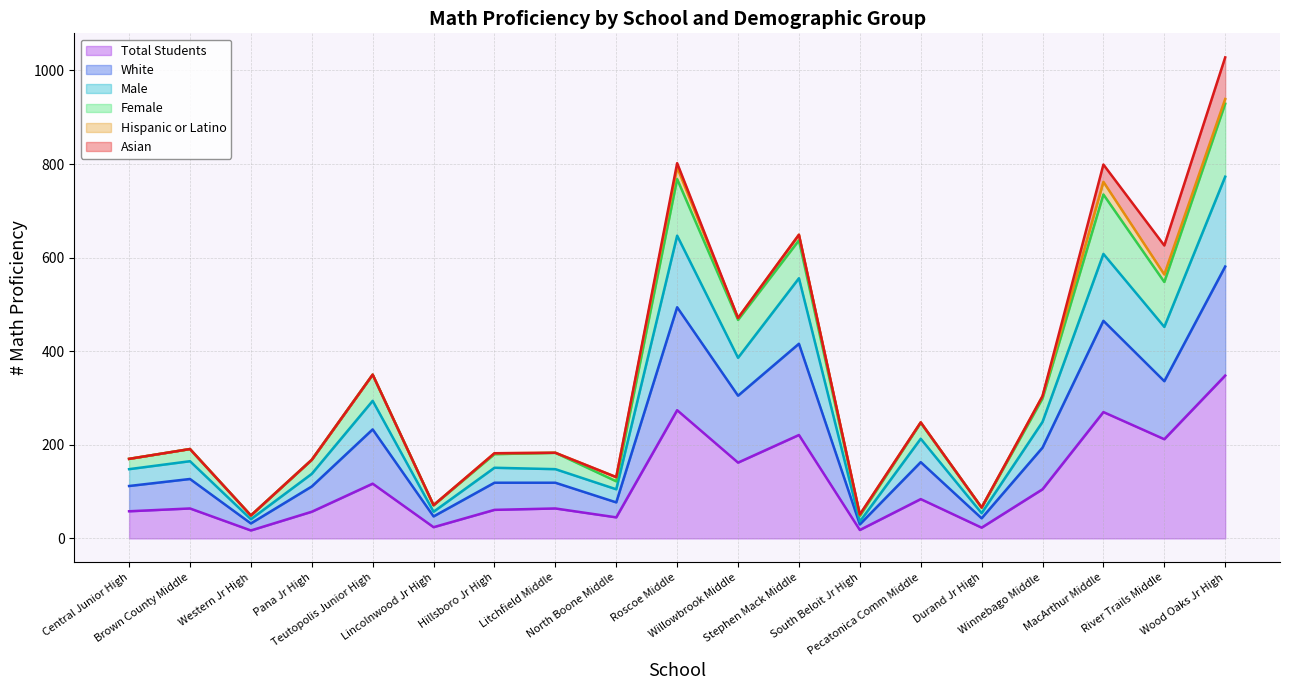

What position from the right is Hillsboro Jr High?

13